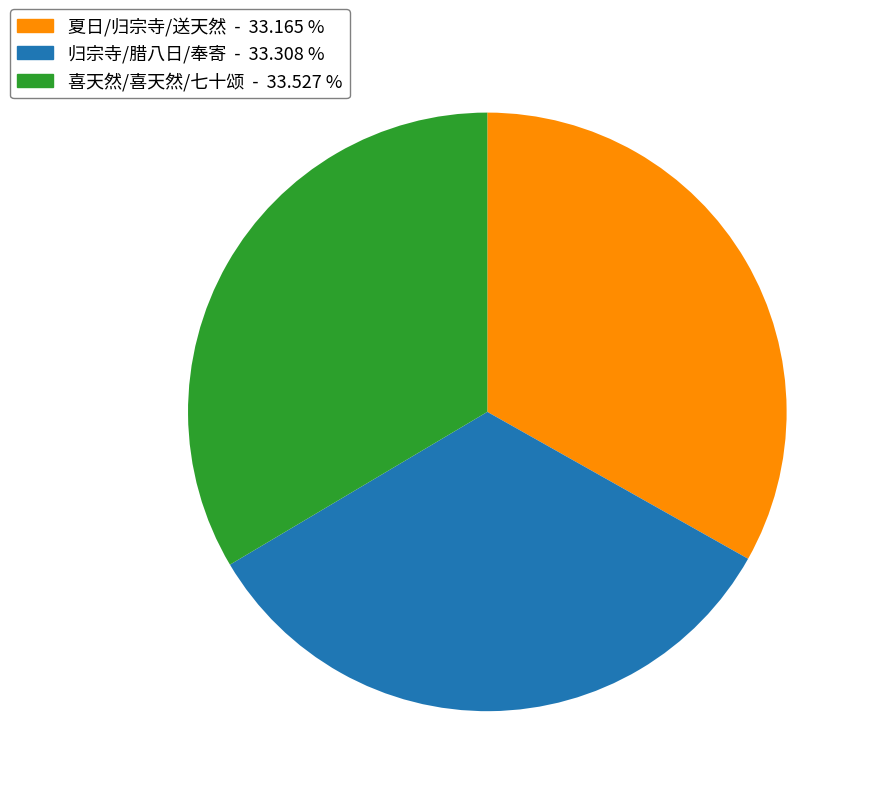

Is there a majority slice in this chart?

No